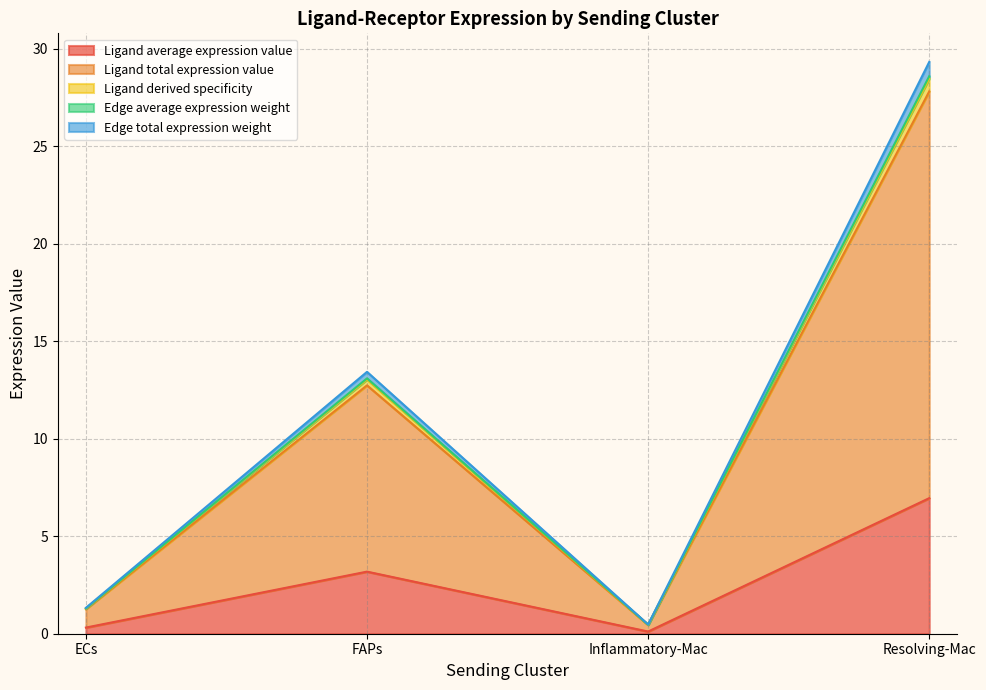

True or false: Ligand total expression value has a value of 0.1 at ECs.

False